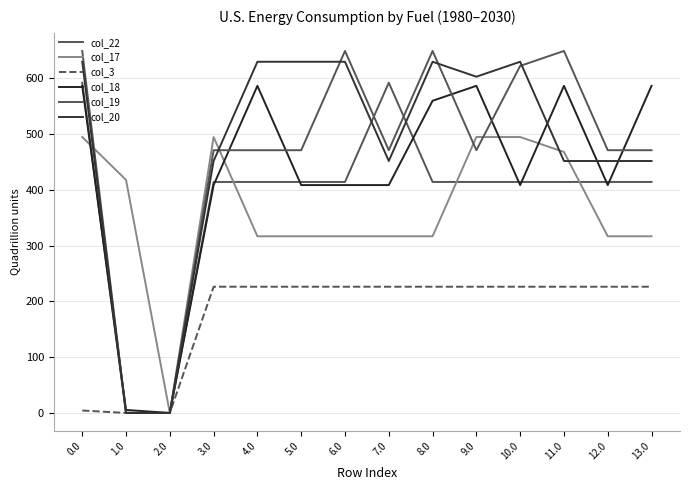

How many lines are shown in the chart?

6